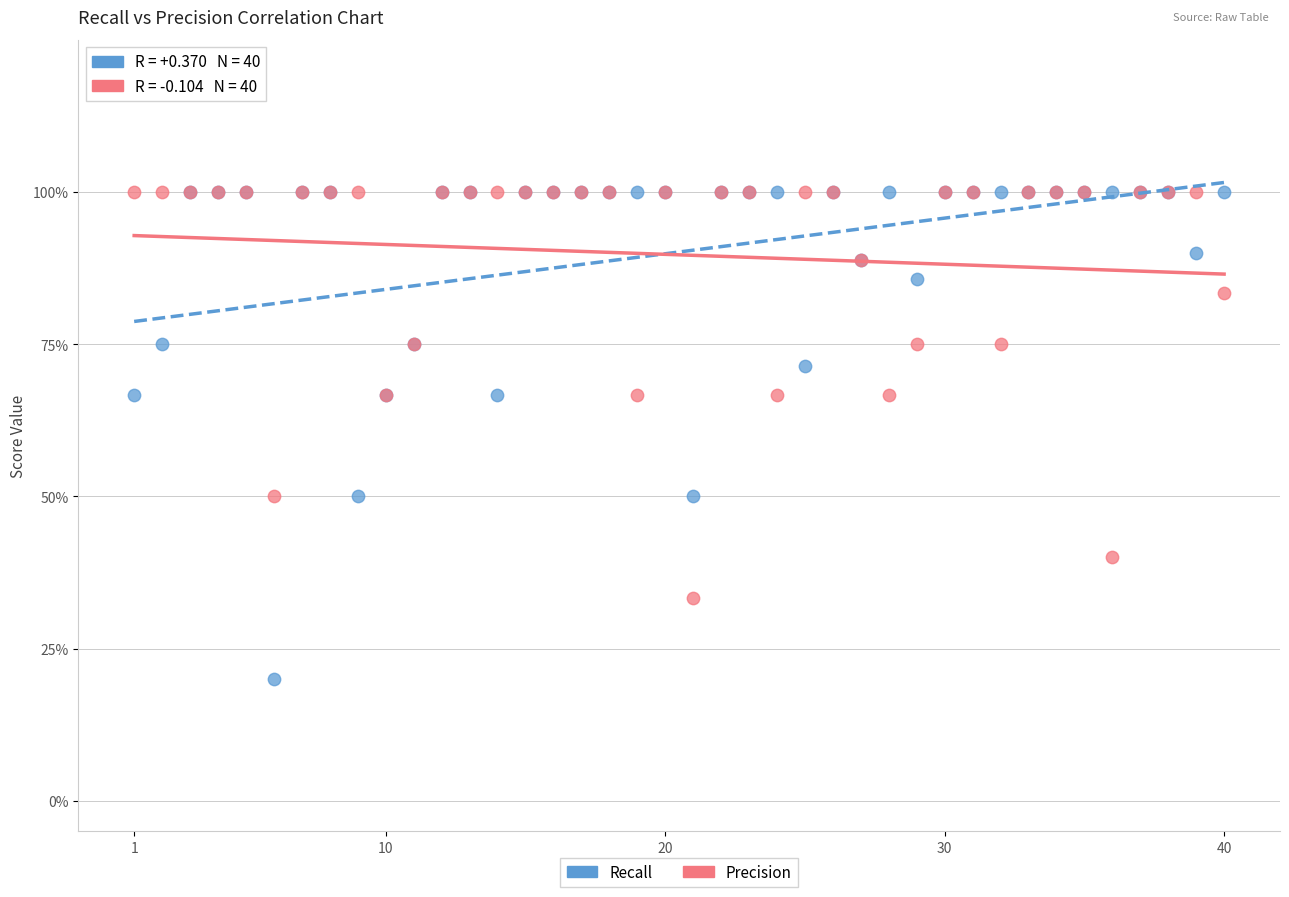

Which series has the widest spread of Y values?

Recall